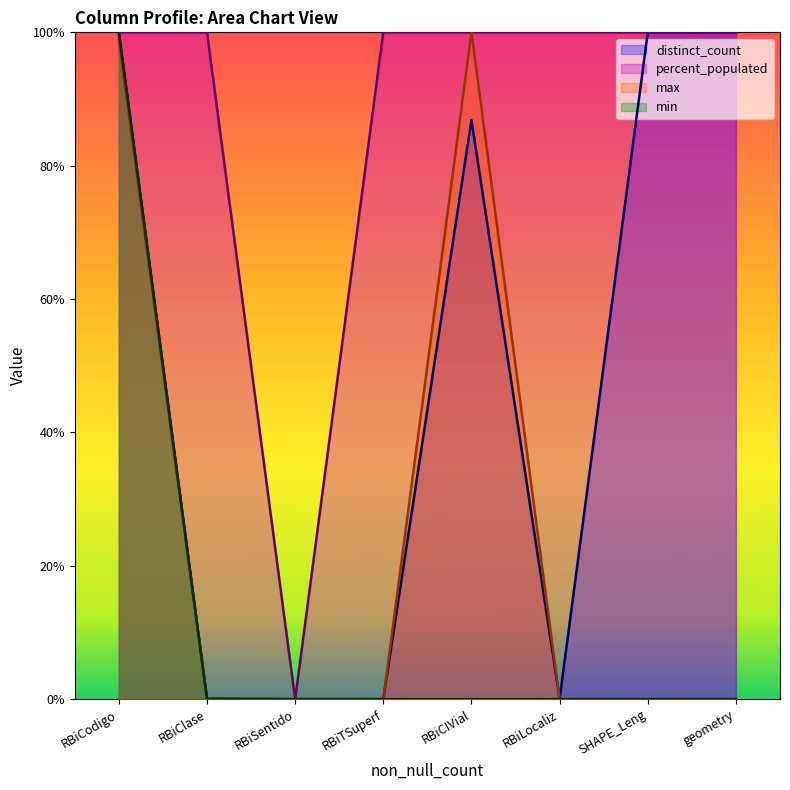

How many interior local valleys does the percent_populated series have?

1